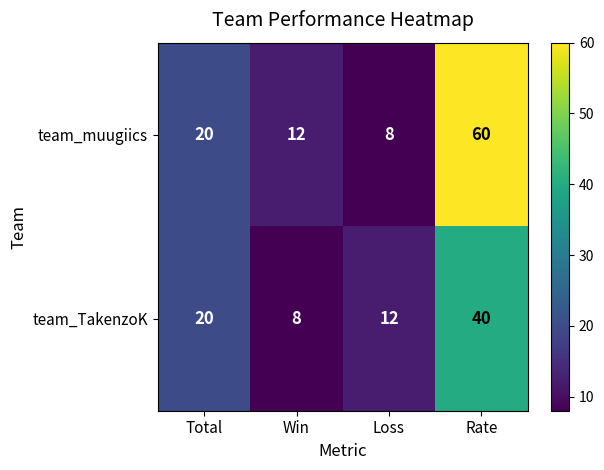

Rank the series by their average value, from lowest to highest.

team_TakenzoK, team_muugiics